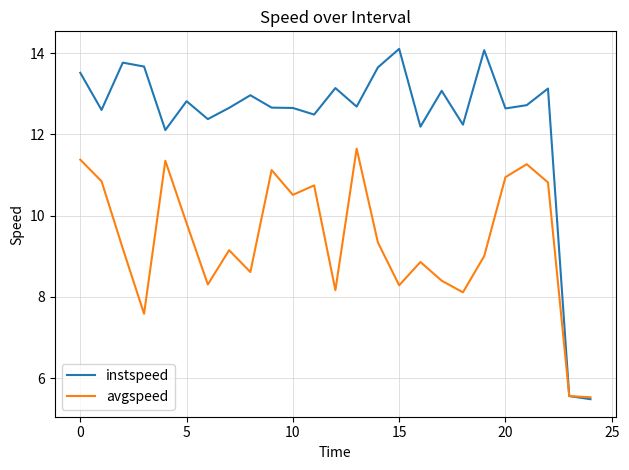

Which series has the largest range (max minus min)?

instspeed